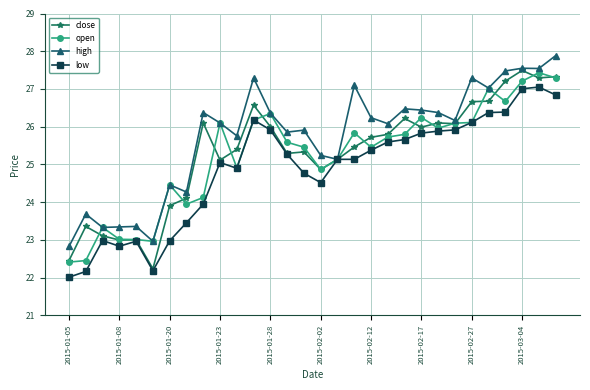

What is the value of the low point at the 24th from the left?

25.9